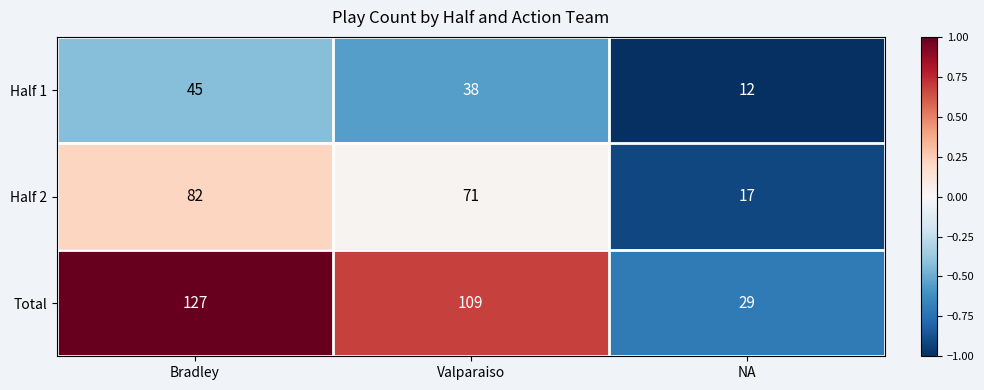

Which series has the largest total across all categories?

Total